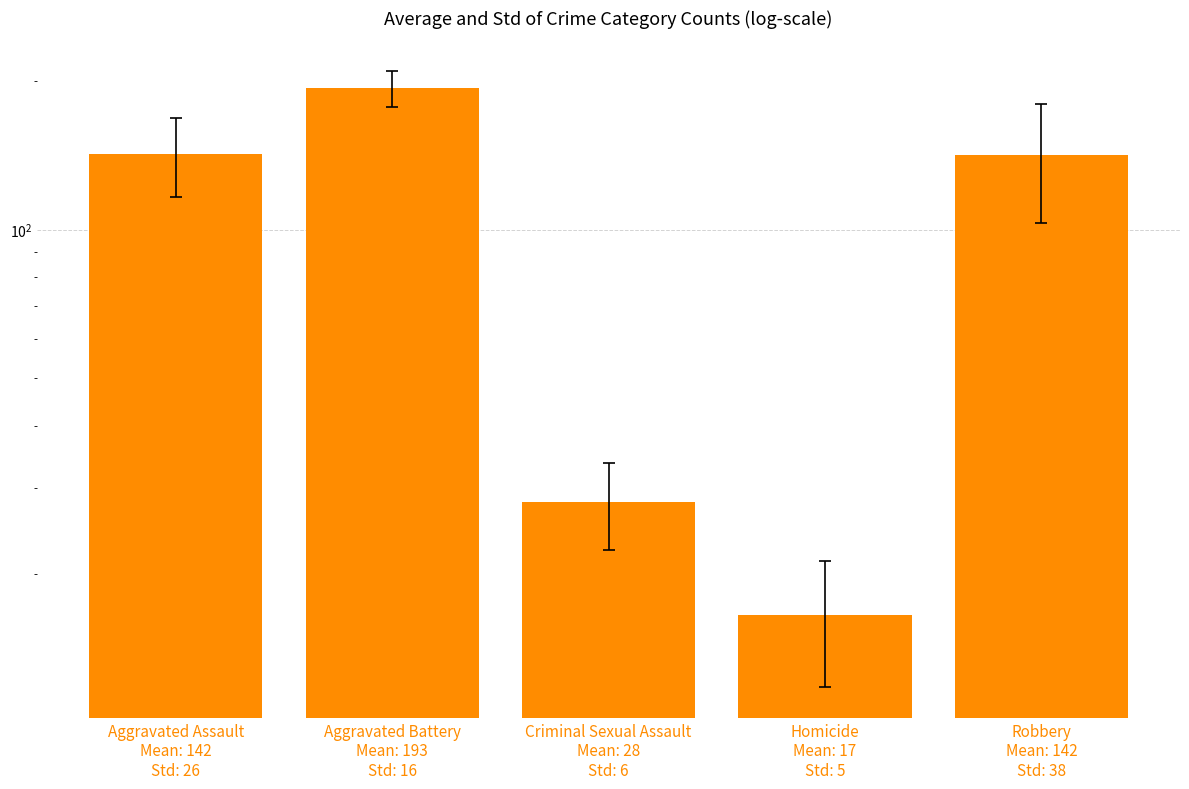

Rank the categories by value from highest to lowest.

Aggravated Battery
Mean: 193
Std: 16, Aggravated Assault
Mean: 142
Std: 26, Robbery
Mean: 142
Std: 38, Criminal Sexual Assault
Mean: 28
Std: 6, Homicide
Mean: 17
Std: 5